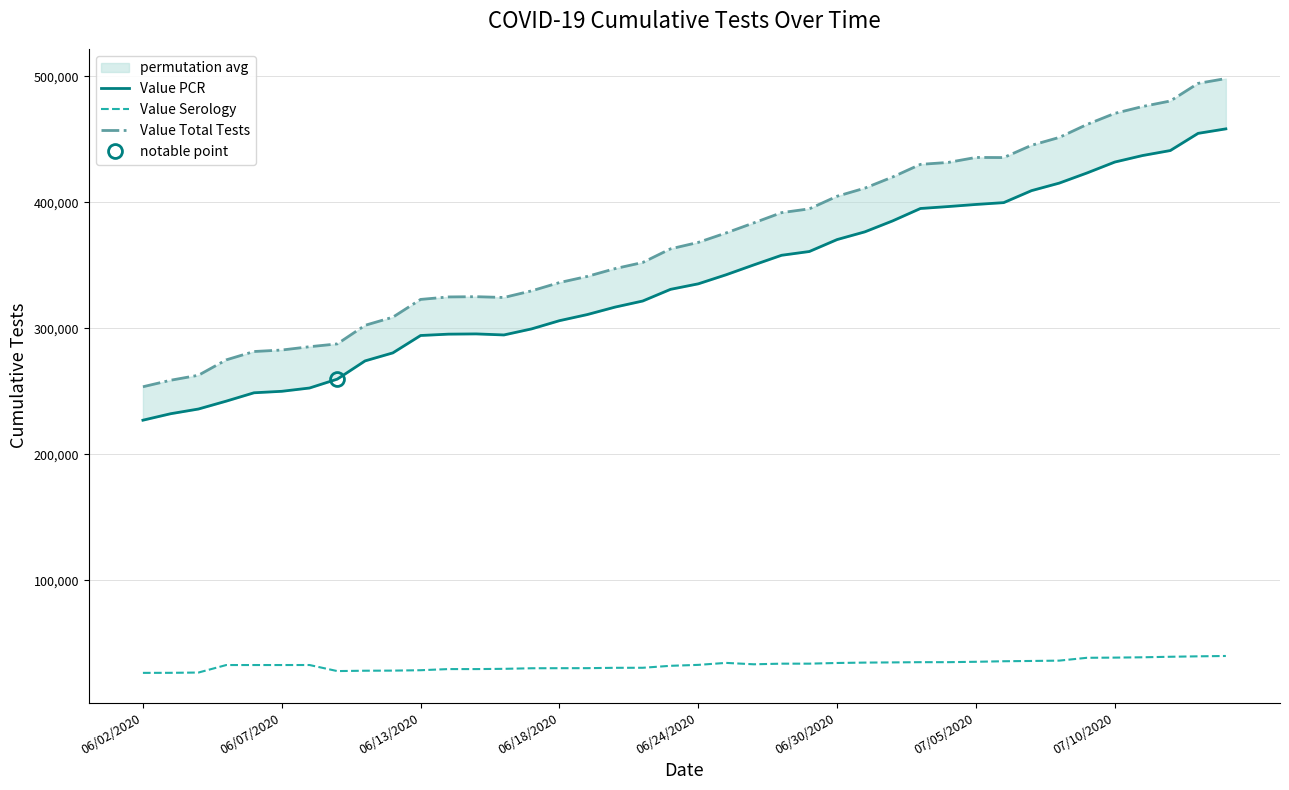

Between 15 and 39, which series saw the biggest shift?

Value Total Tests